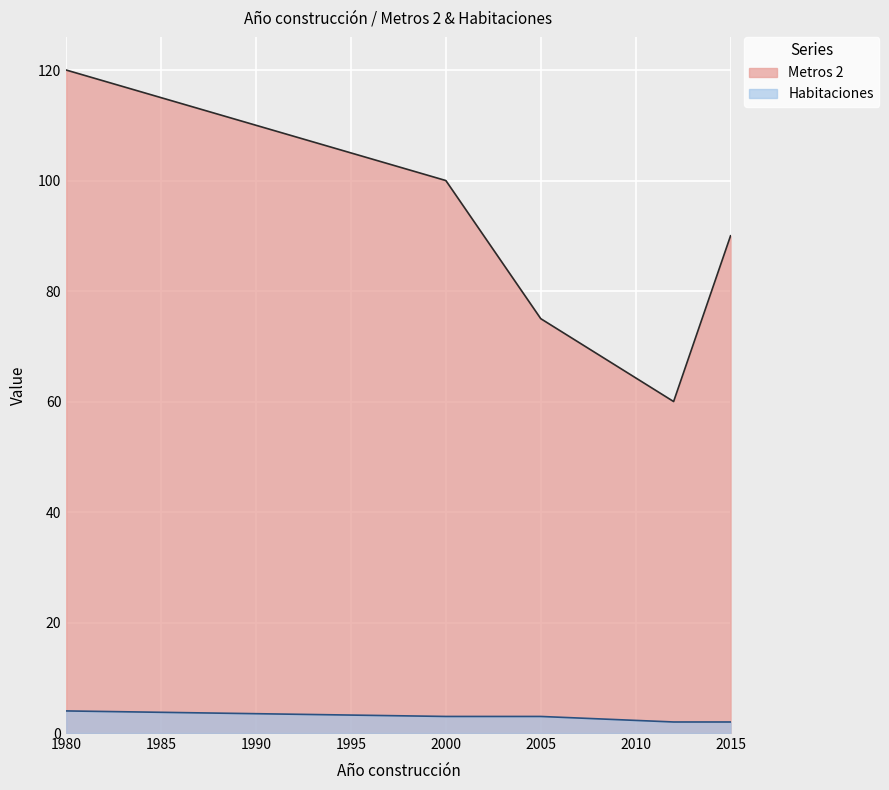

Reading left to right, extract all data points from this chart.

Metros 2: 1980=120	2000=100	2005=75	2012=60	2015=90
Habitaciones: 1980=4	2000=3	2005=3	2012=2	2015=2